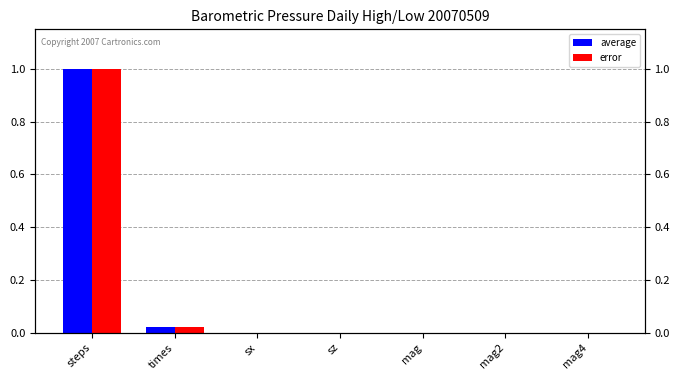

What are all the series names shown in the legend?

average, error